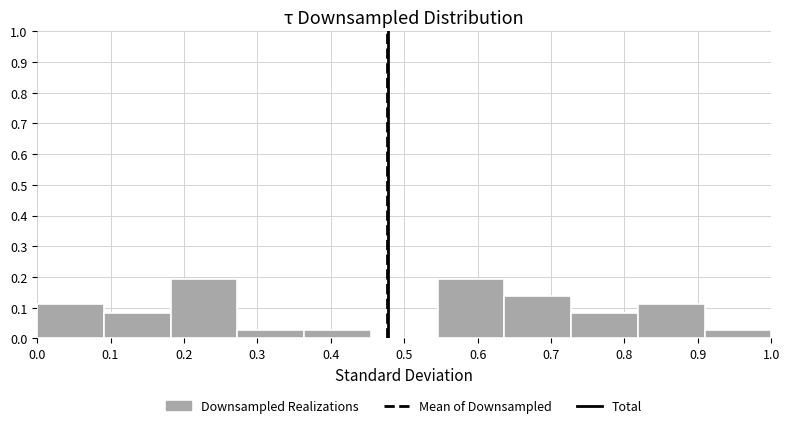

Reading left to right, transcribe this chart: for each bar, give the range it covers on the x-axis and its height. Neither the bar edges nor the heights are printed on the chart, so give them approximately, as read against the axes.

0.00 to 0.09: 0.11
0.09 to 0.18: 0.08
0.18 to 0.27: 0.19
0.27 to 0.36: 0.03
0.36 to 0.45: 0.03
0.45 to 0.55: 0
0.55 to 0.64: 0.19
0.64 to 0.73: 0.14
0.73 to 0.82: 0.08
0.82 to 0.91: 0.11
0.91 to 1.00: 0.03